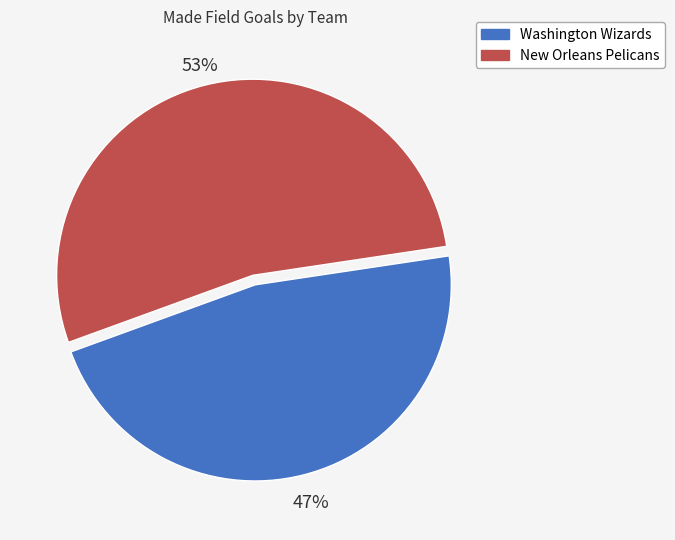

Which slice is the smallest?

Washington Wizards